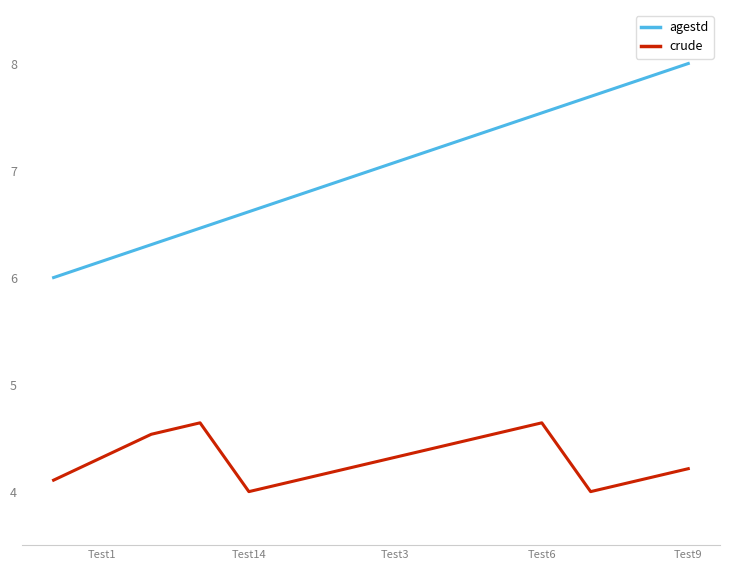

What is the greatest value displayed?

8.0